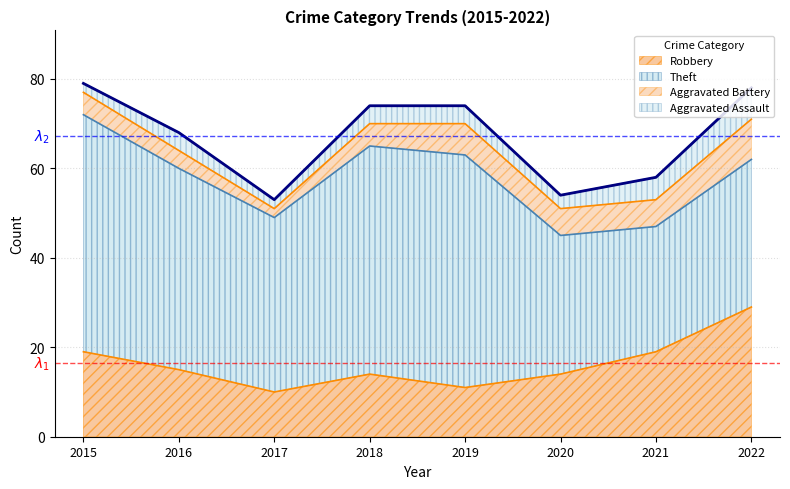

Reading right to left, list all the values displayed in this chart.

Robbery: 2022=29	2021=19	2020=14	2019=11	2018=14	2017=10	2016=15	2015=19
Theft: 2022=33	2021=28	2020=31	2019=52	2018=51	2017=39	2016=45	2015=53
Aggravated Battery: 2022=9	2021=6	2020=6	2019=7	2018=5	2017=2	2016=4	2015=5
Aggravated Assault: 2022=7	2021=5	2020=3	2019=4	2018=4	2017=2	2016=4	2015=2